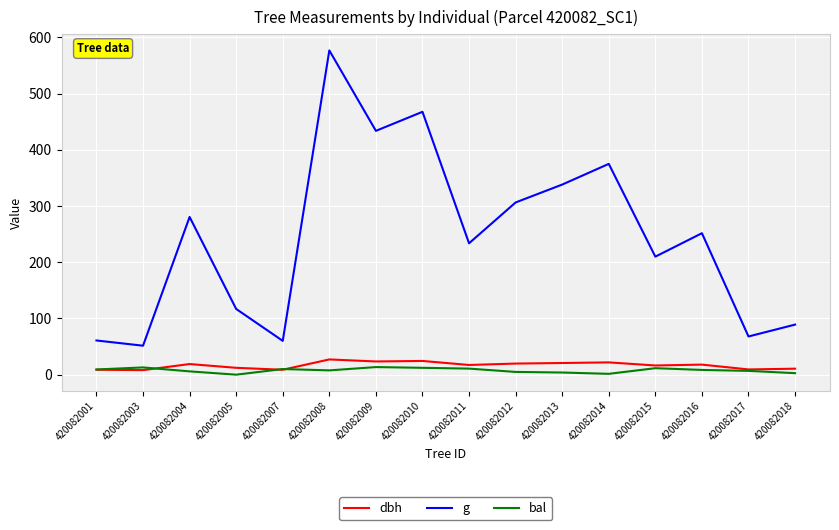

True or false: dbh has a value of 24.4 at 420082010.

True